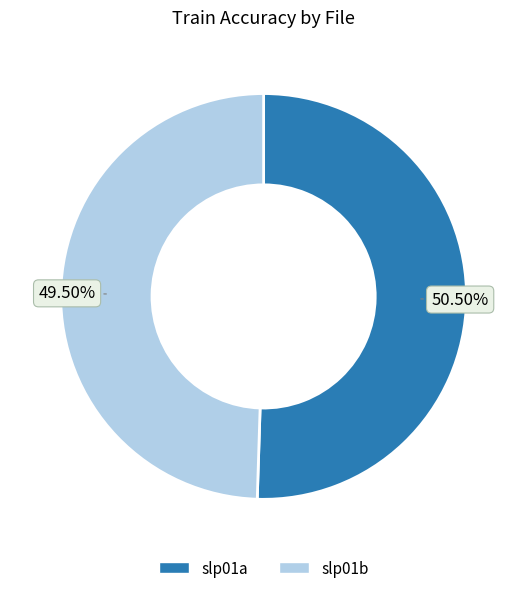

To the nearest percent, what is the combined percentage of slp01b and slp01a?

100%